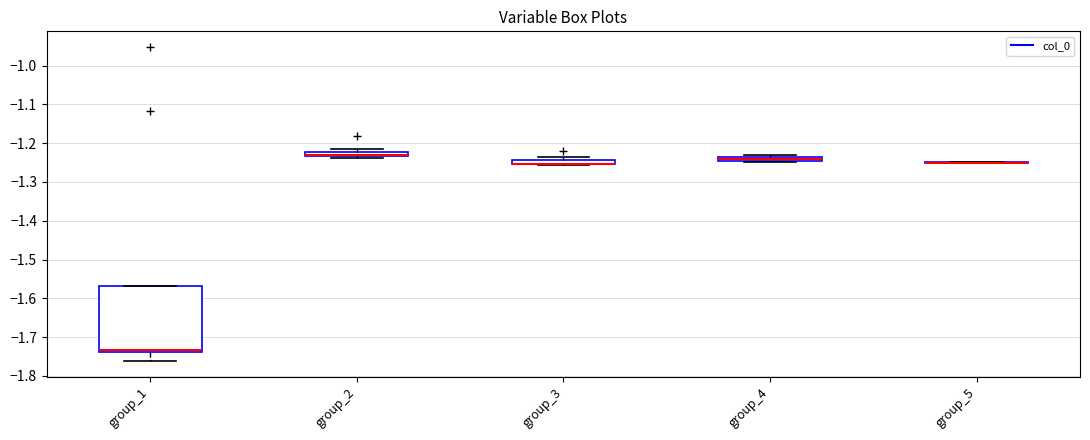

Which box is the tallest, from its lower edge to its upper edge?

group_1